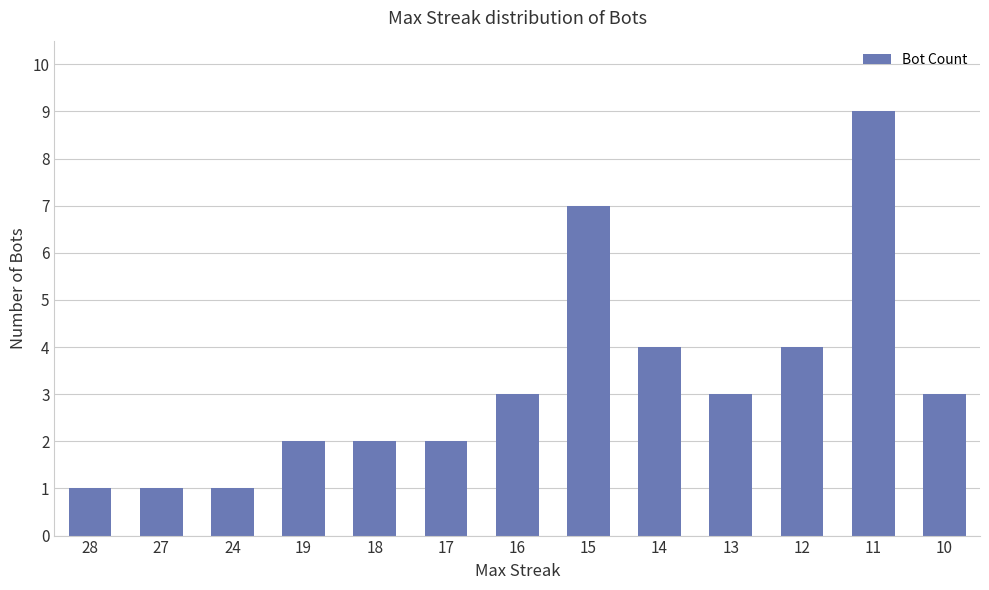

What is the change in value from 24 to 19?

+1